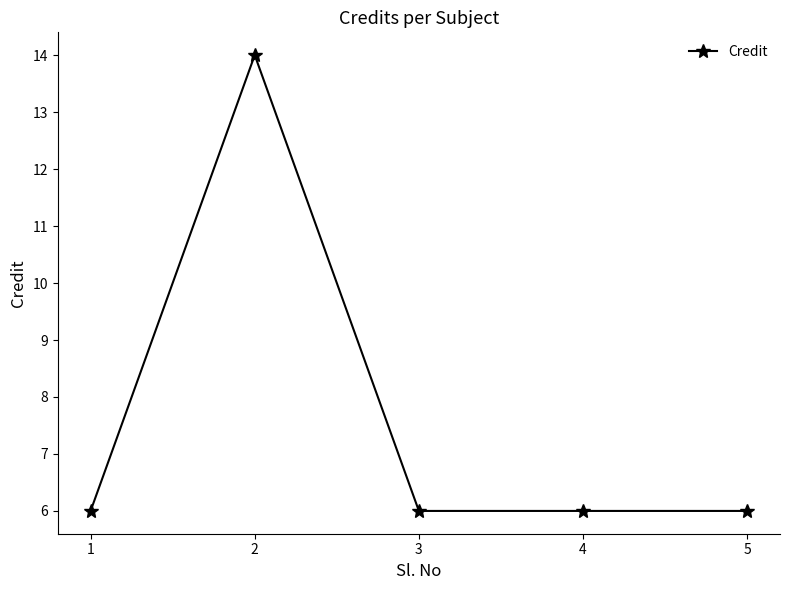

What is the sum of the values at 1 and 4?

12